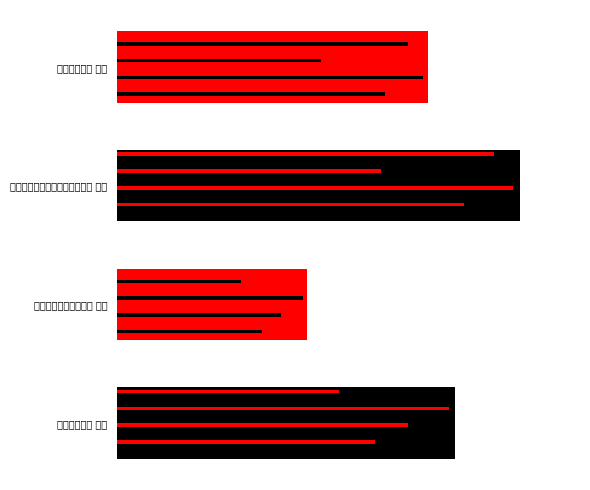

What is the change in value from 0 to 2?

-329781